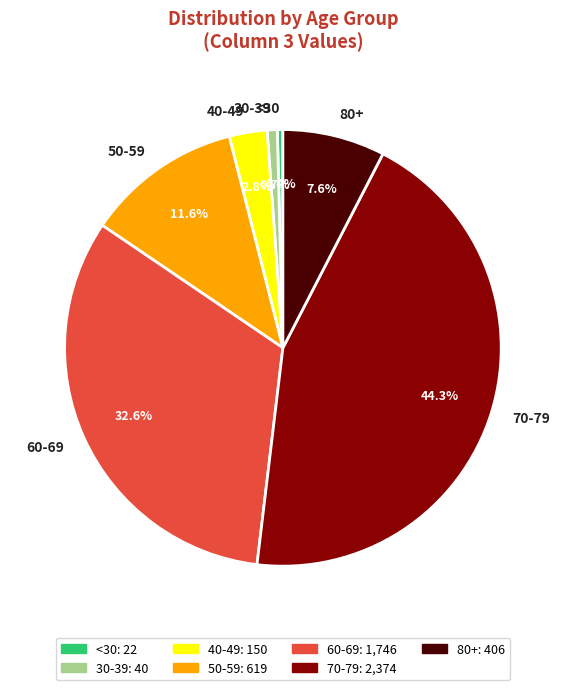

Which category has the biggest portion of the pie?

70-79